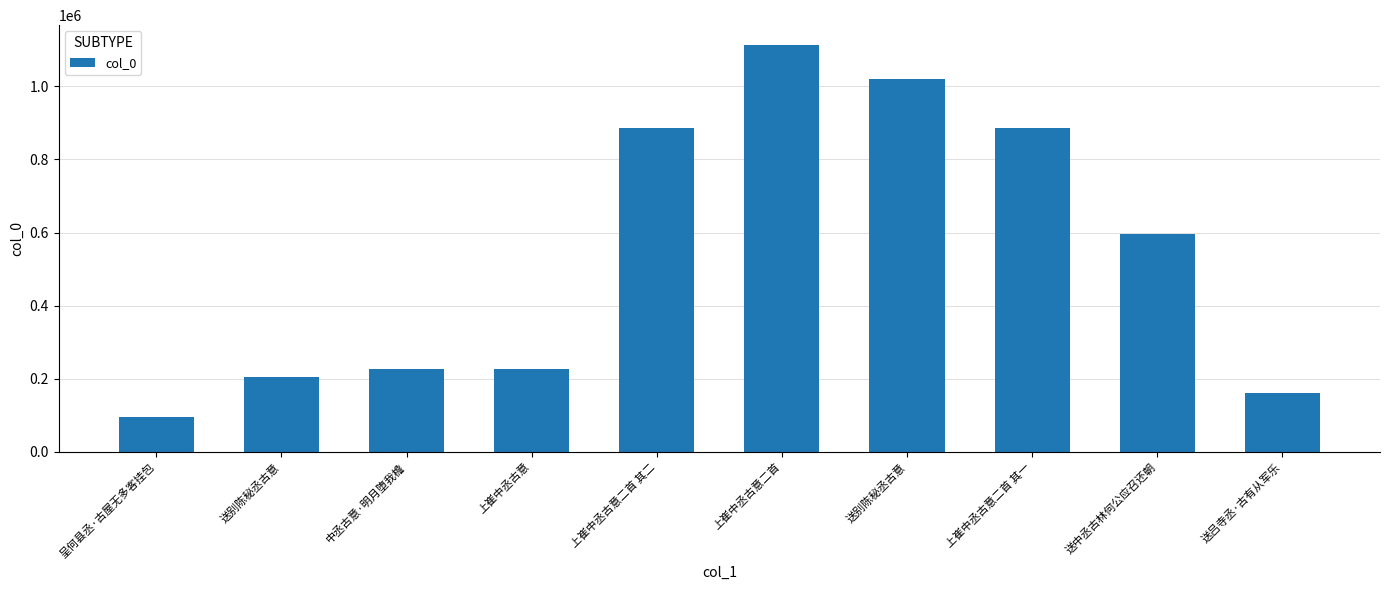

Reading left to right, extract all data points from this chart.

呈何县丞·古屋无多客挂包=95361	送别陈秘丞古意=205129	中丞古意·明月堕我檐=226985	上崔中丞古意=226984	上崔中丞古意二首 其二=886799	上崔中丞古意二首=1111551	送别陈秘丞古意=1019541	上崔中丞古意二首 其一=886800	送中丞古林何公应召还朝=595643	送吕寺丞·古有从军乐=160547